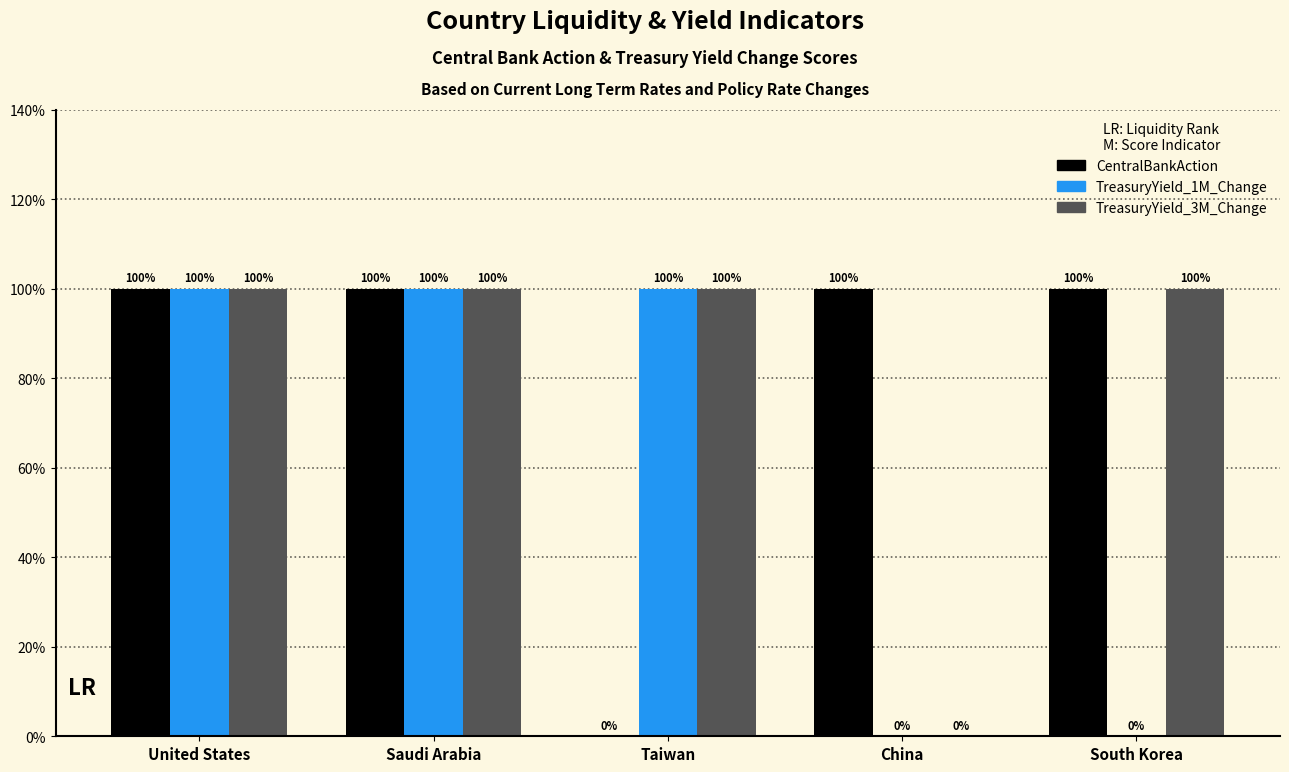

Which category has the lowest value across all series?

Taiwan